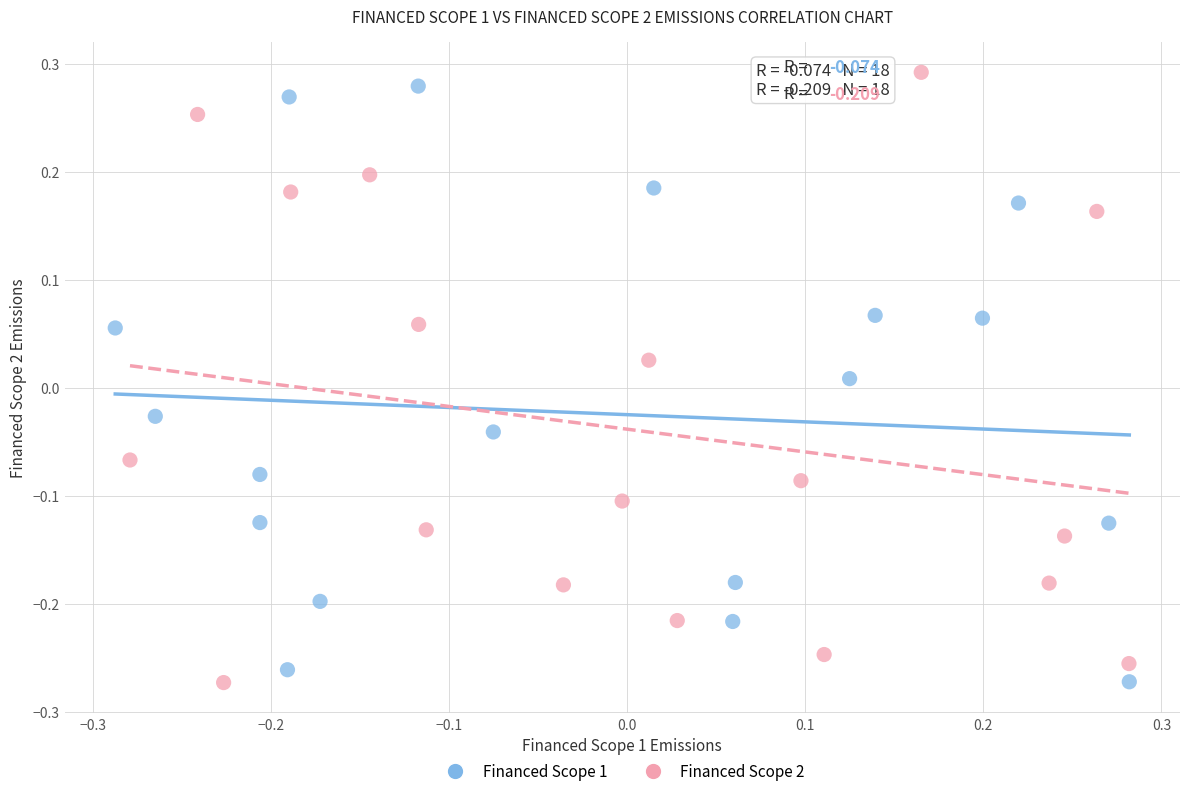

Which series reaches the maximum Y coordinate?

Financed Scope 2